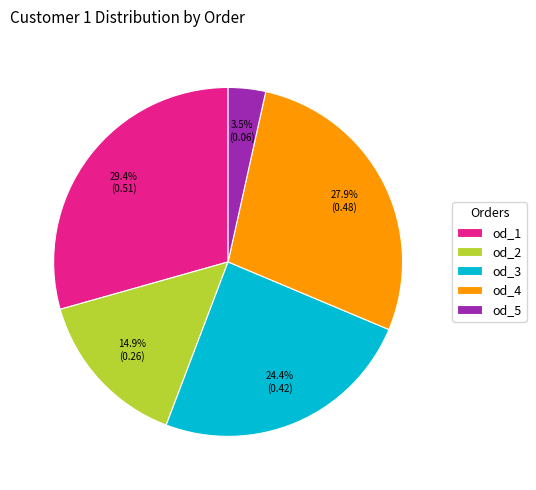

What is the smallest slice in the pie chart?

od_5